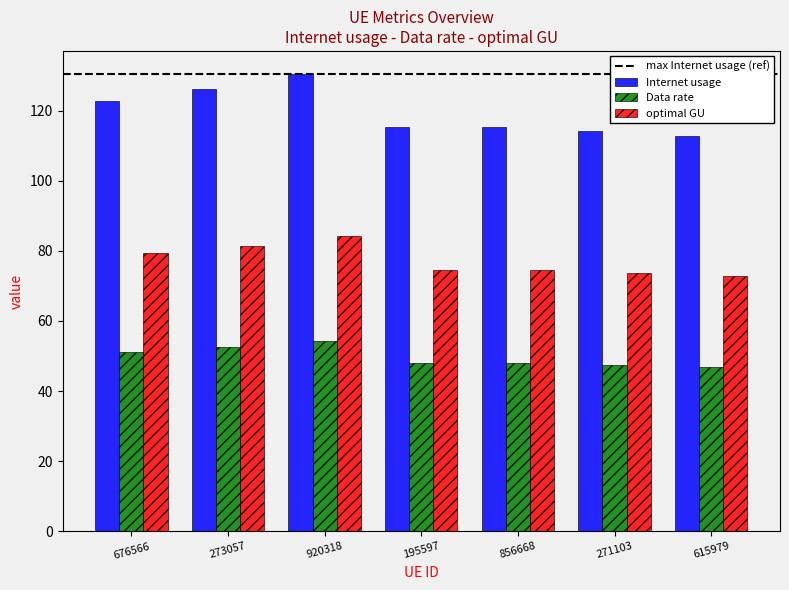

What position from the right is 195597?

4